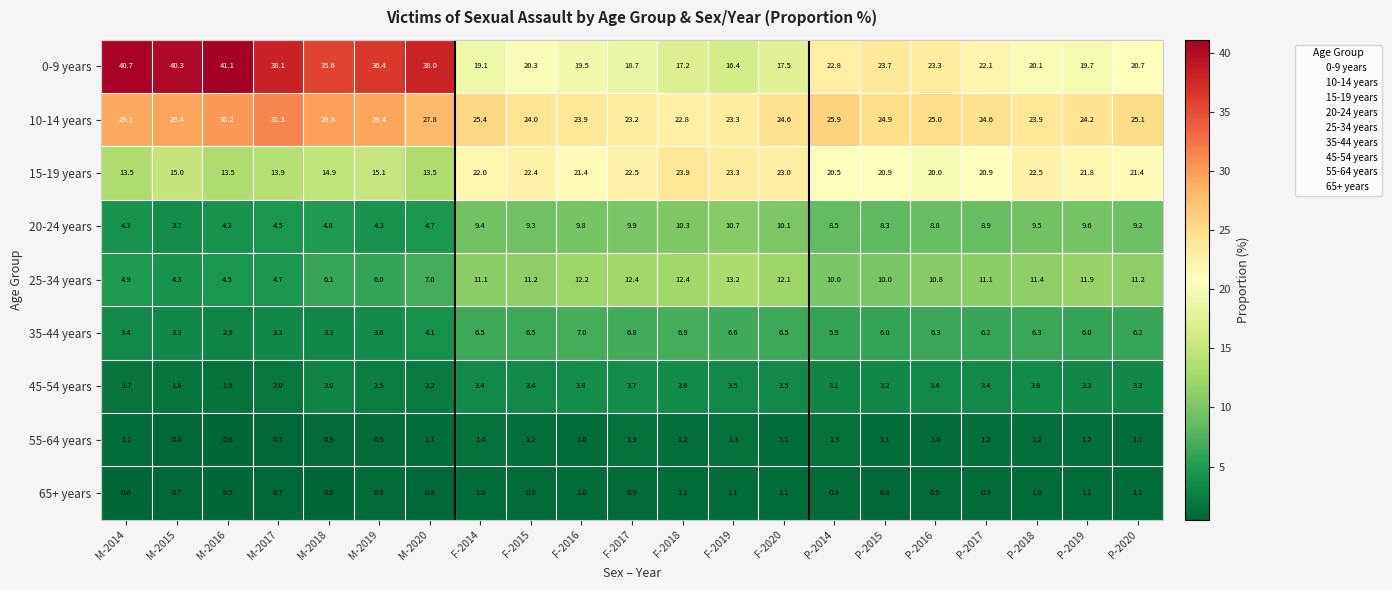

True or false: 20-24 years has a value of 2.4 at P-2014.

False